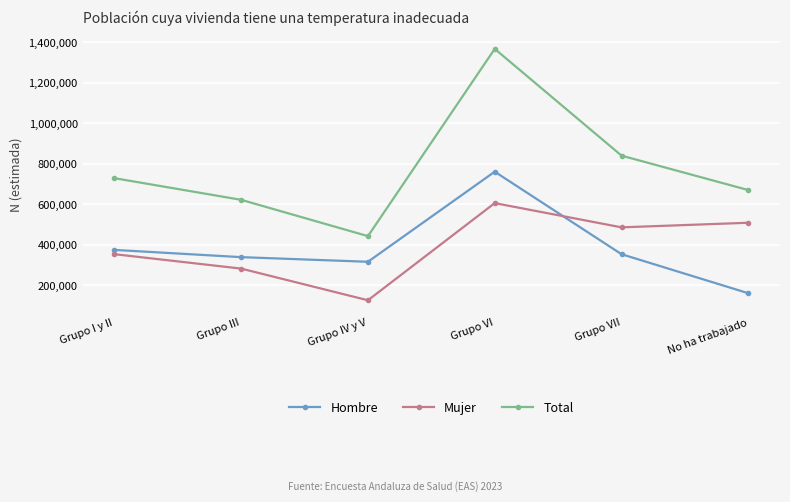

What position from the right is Grupo I y II?

6